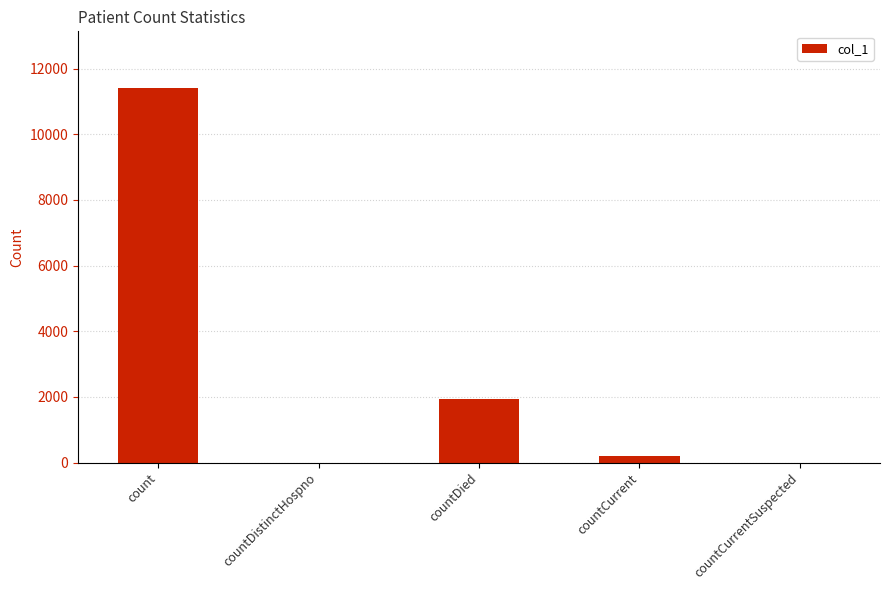

What is the sum of all values?

13585